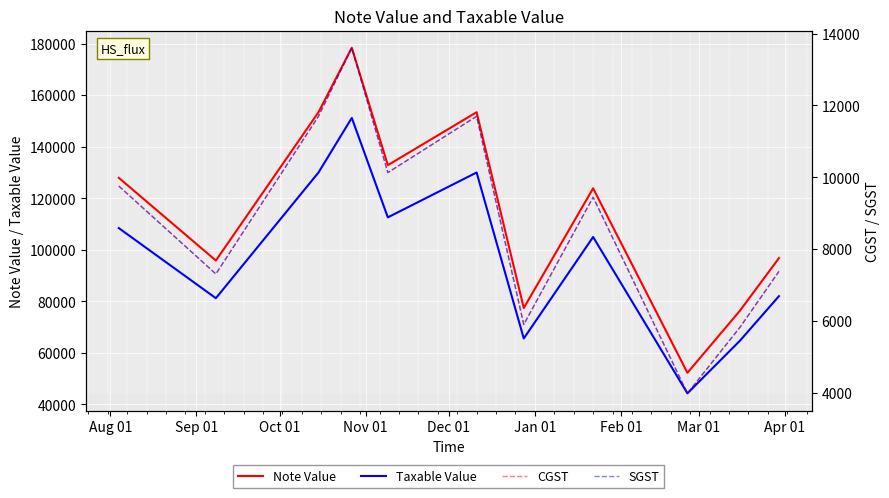

What is the minimum value for CGST?

3985